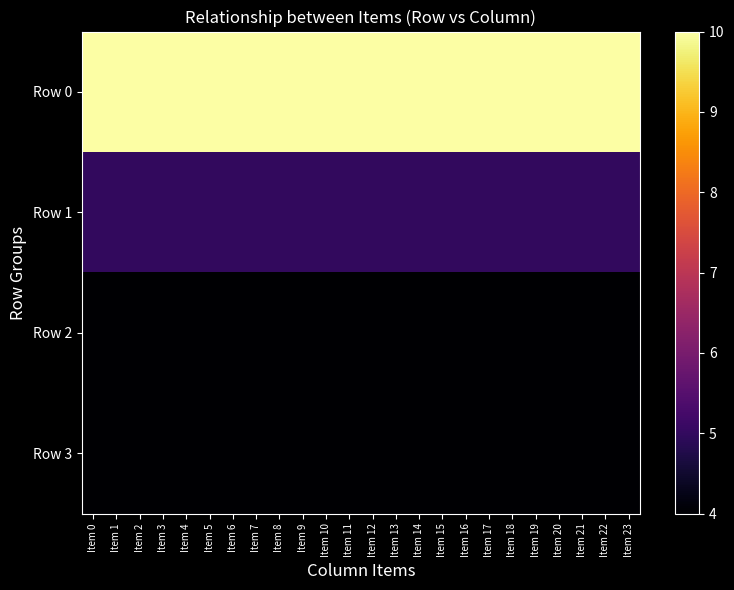

At which category is the sum across all series the highest?

Item 0